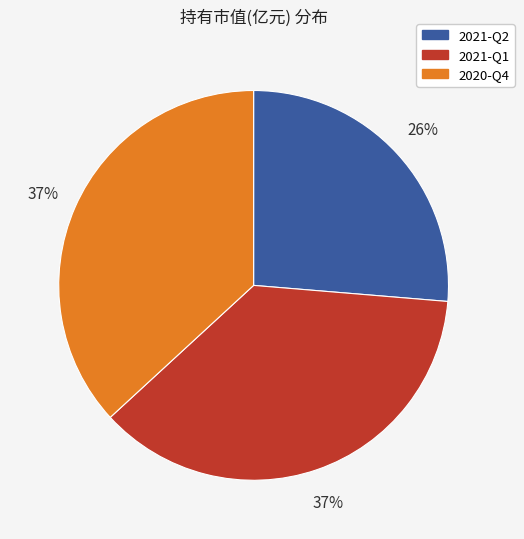

Combined, do 2021-Q2 and 2020-Q4 account for over 50%?

Yes